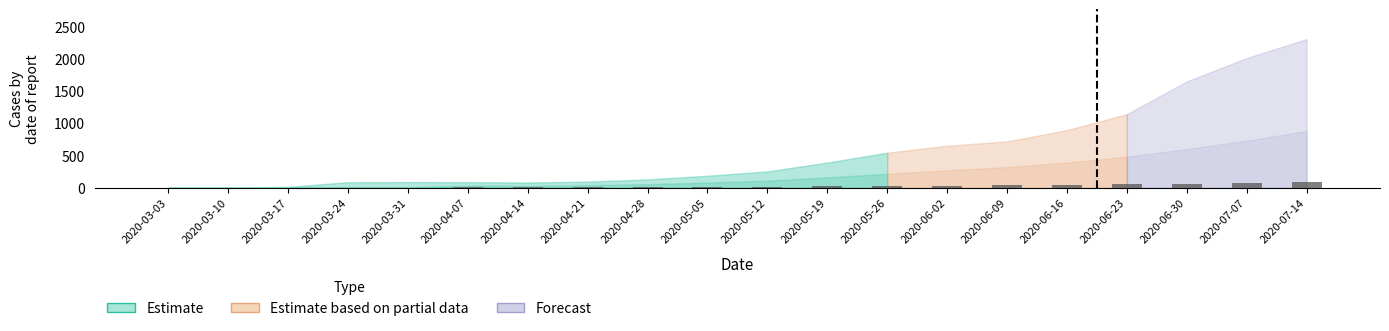

What is the change in value from 2020-03-03 to 2020-06-30?

+63